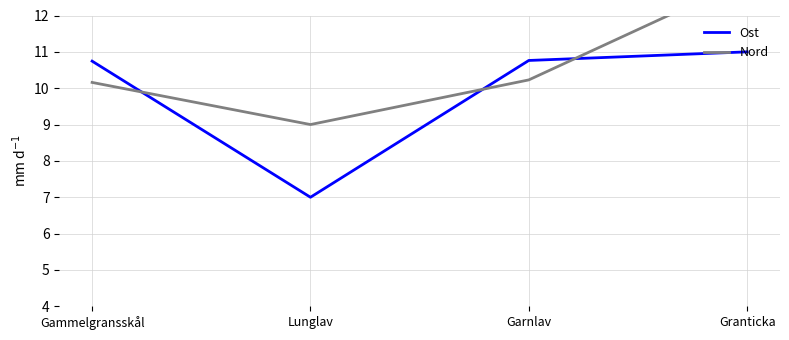

What are all the series names shown in the legend?

Ost, Nord